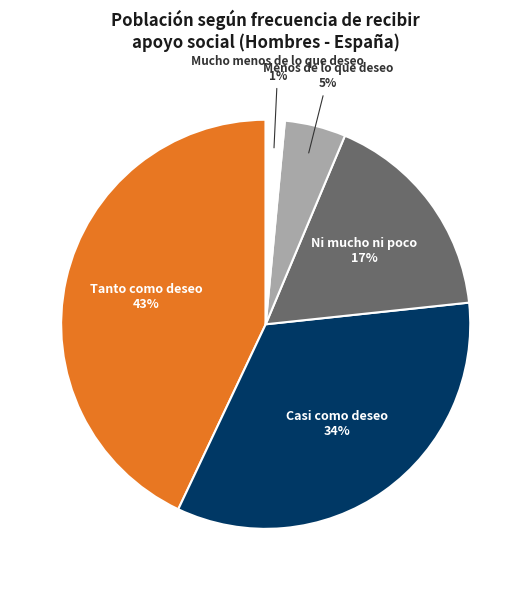

Between Menos de lo que deseo and Casi como deseo, which is larger?

Casi como deseo